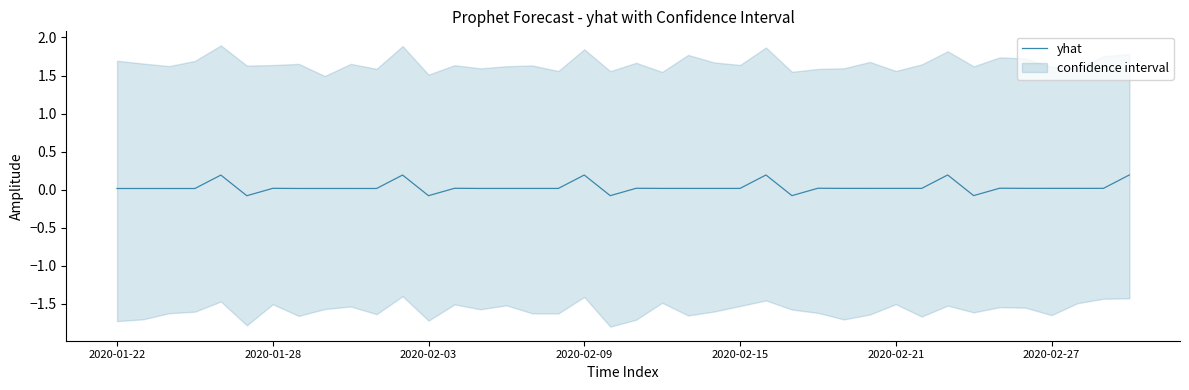

Between 10 and 2020-01-22, which is larger?

10